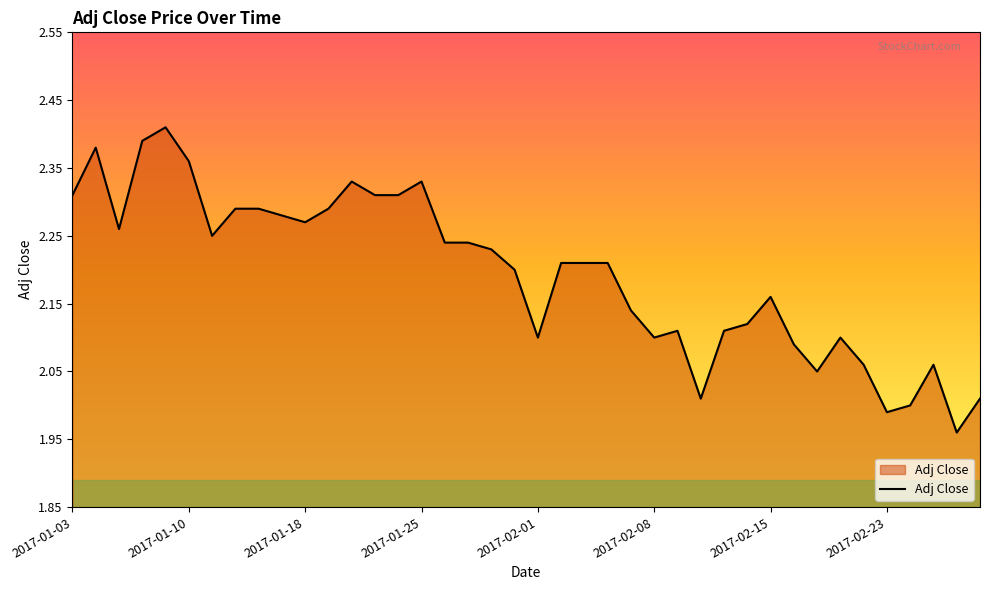

What is the difference between the maximum and minimum values?

0.5